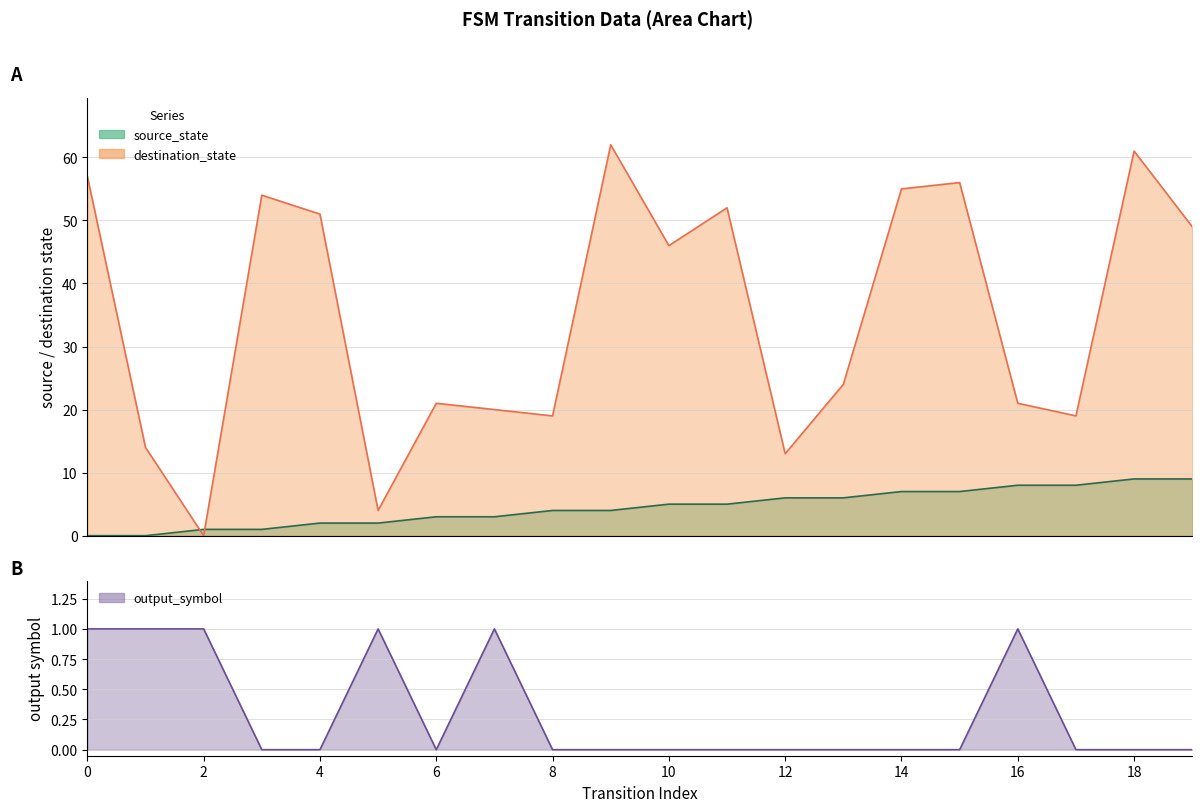

The value of output_symbol at 0 is 2. True or false?

False